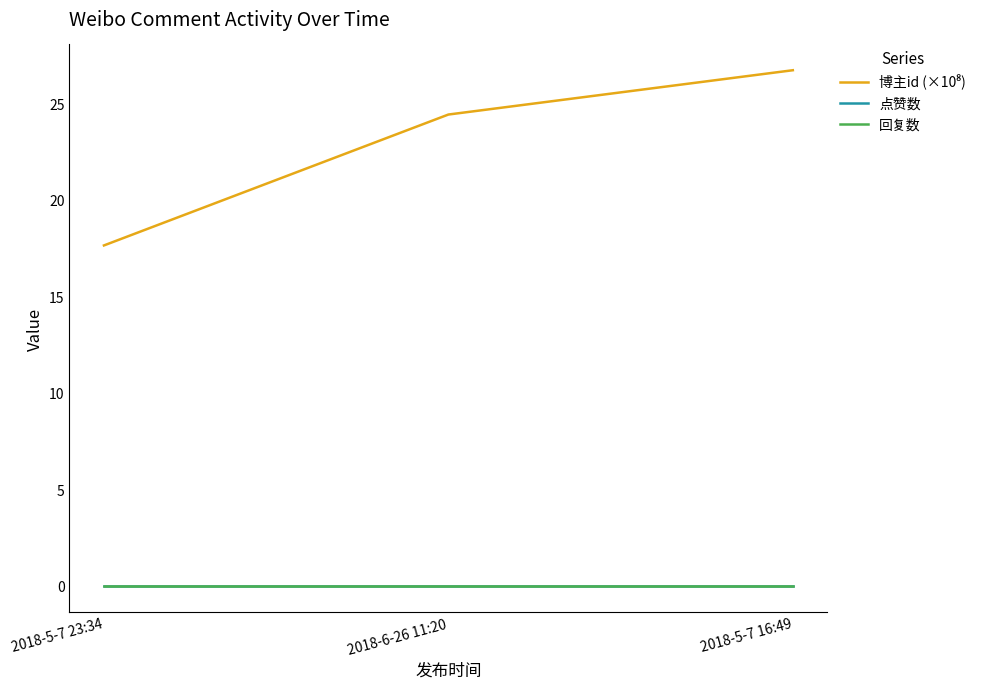

Between 2018-5-7 23:34 and 2018-5-7 16:49, which is larger?

2018-5-7 16:49